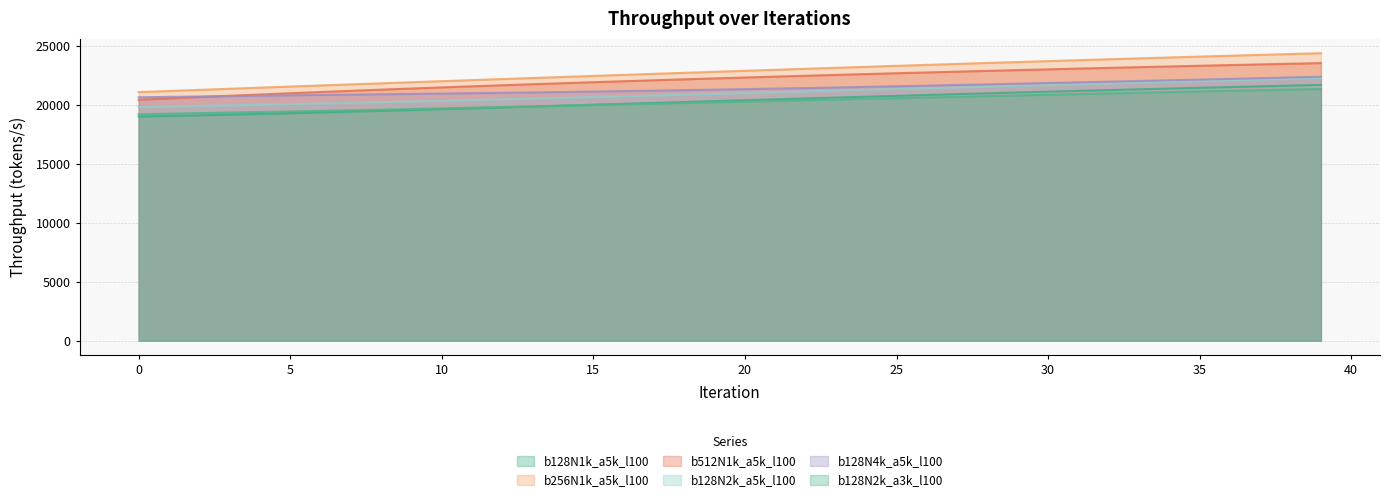

At which category is the sum across all series the highest?

39